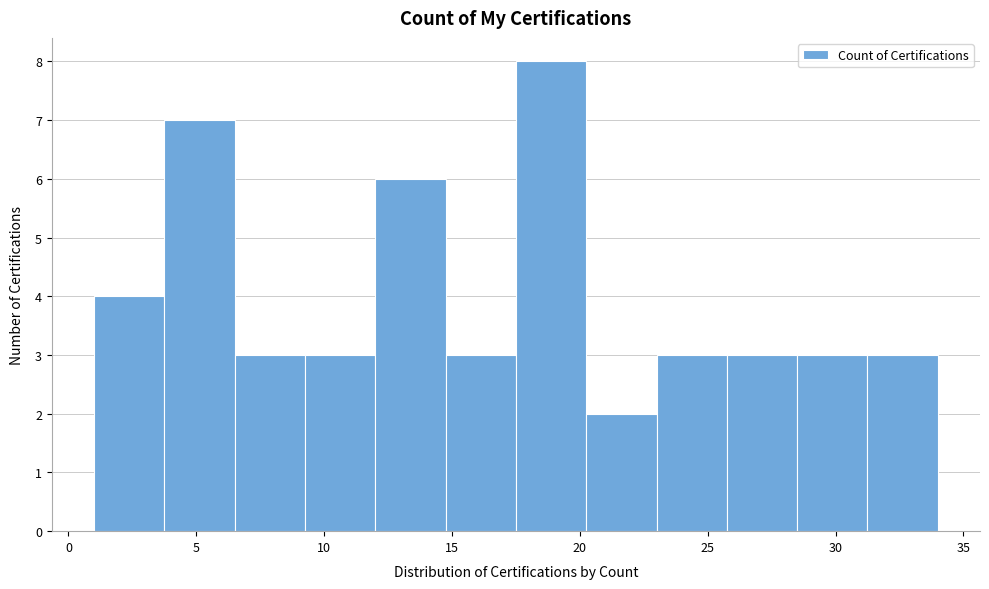

How tall is the bar that spans 14.75 to 17.50 on the x-axis? Neither the bar edges nor the heights are printed on the chart, so give them approximately, as read against the axes.

3